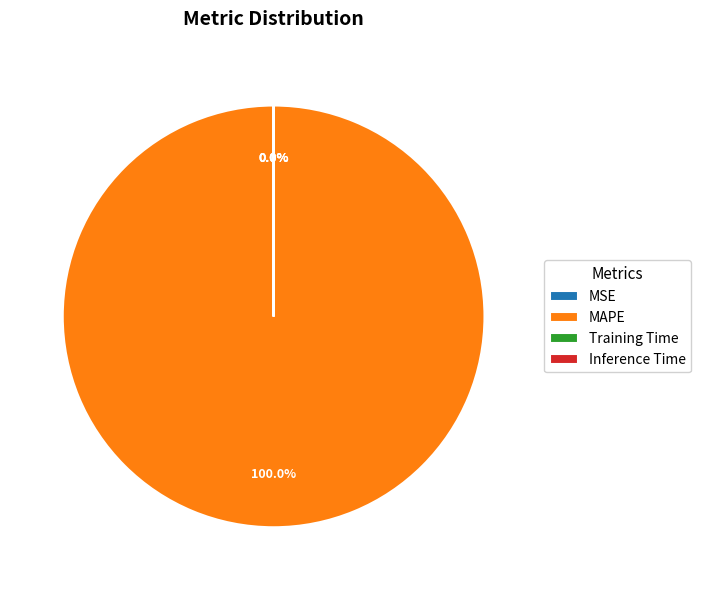

Which category accounts for the majority?

MAPE